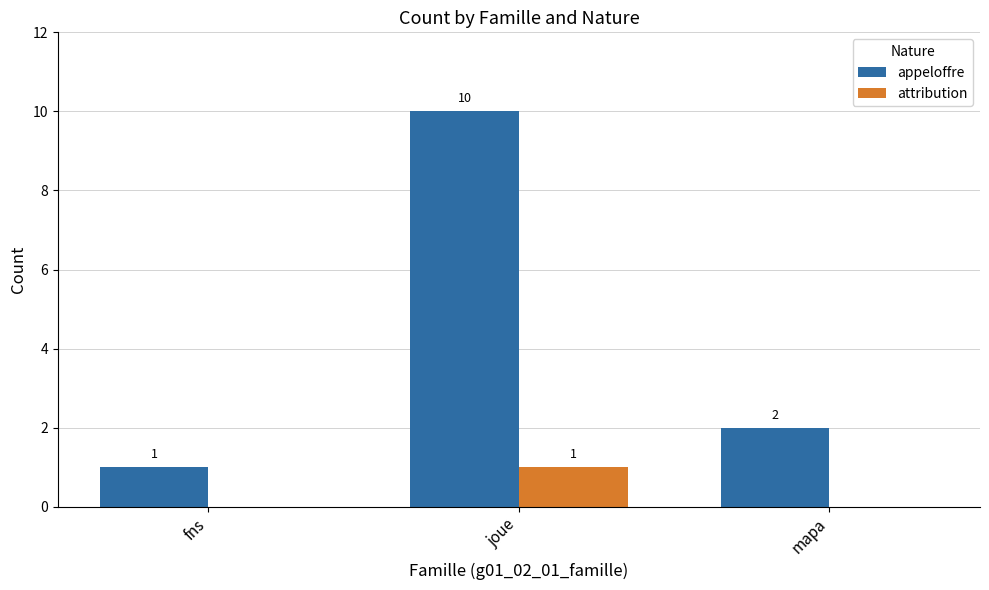

How many series are shown in this chart?

2